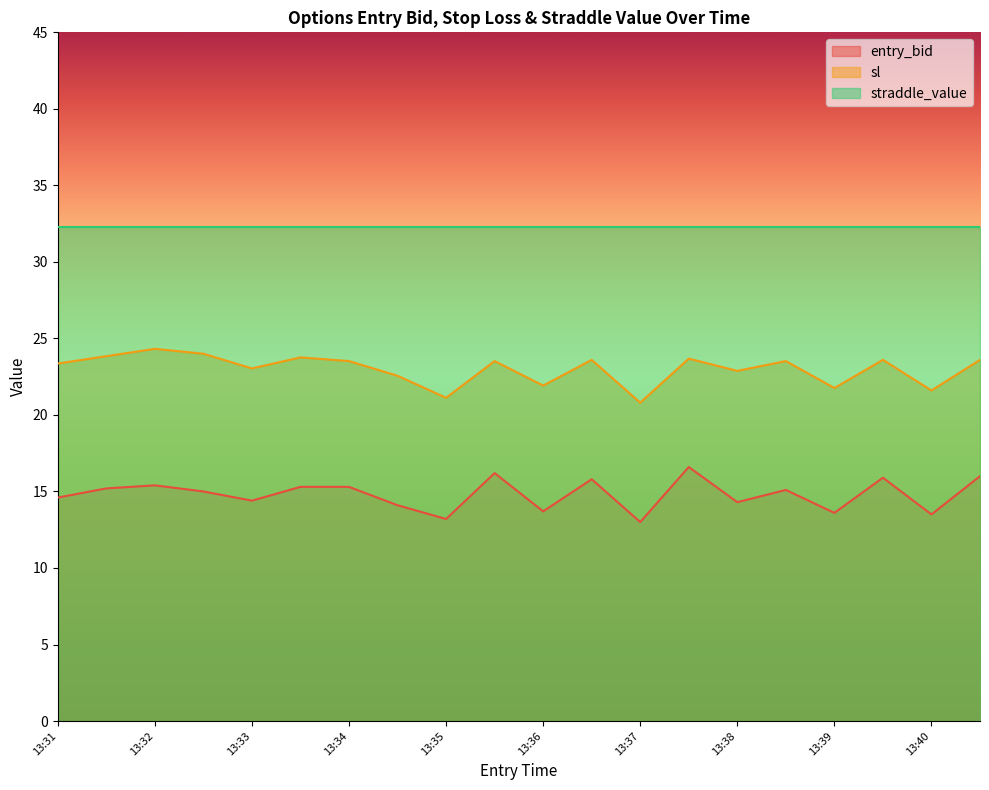

What is the highest value of the entry_bid series?

16.6